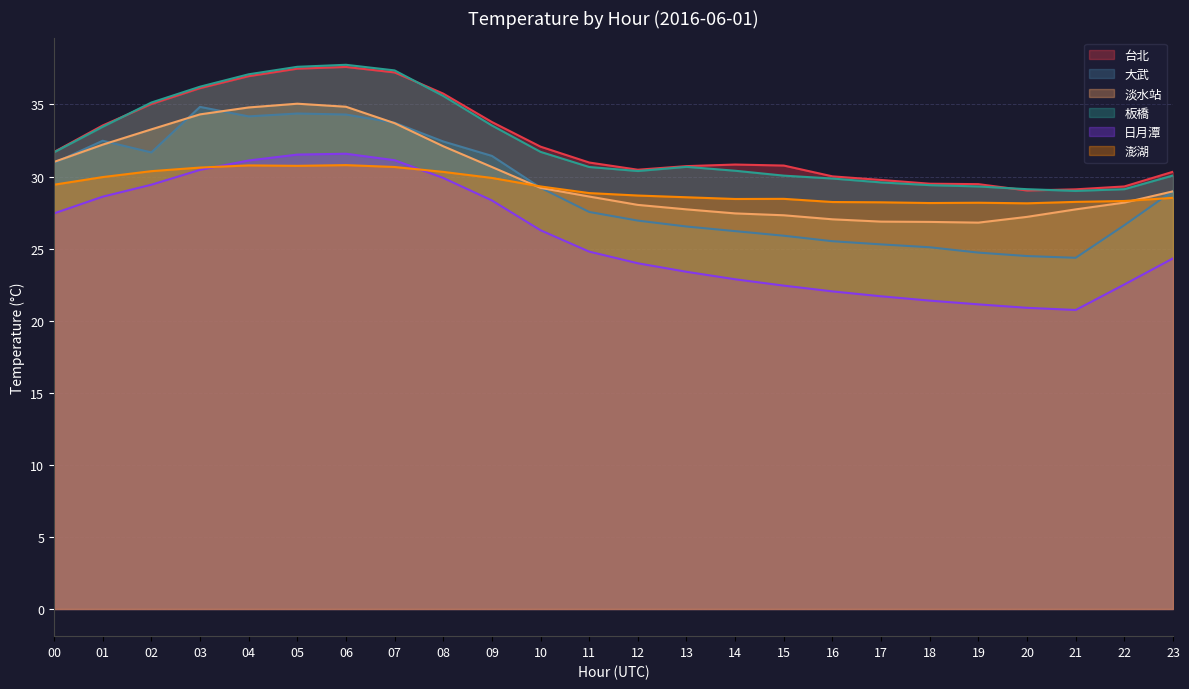

What is the sum of all 淡水站 values?

719.9